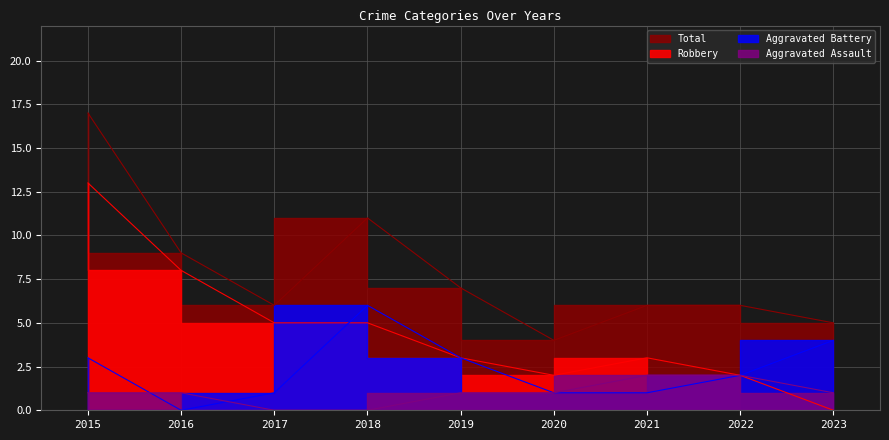

What is the difference between the Robbery values at 2017 and 2021?

2